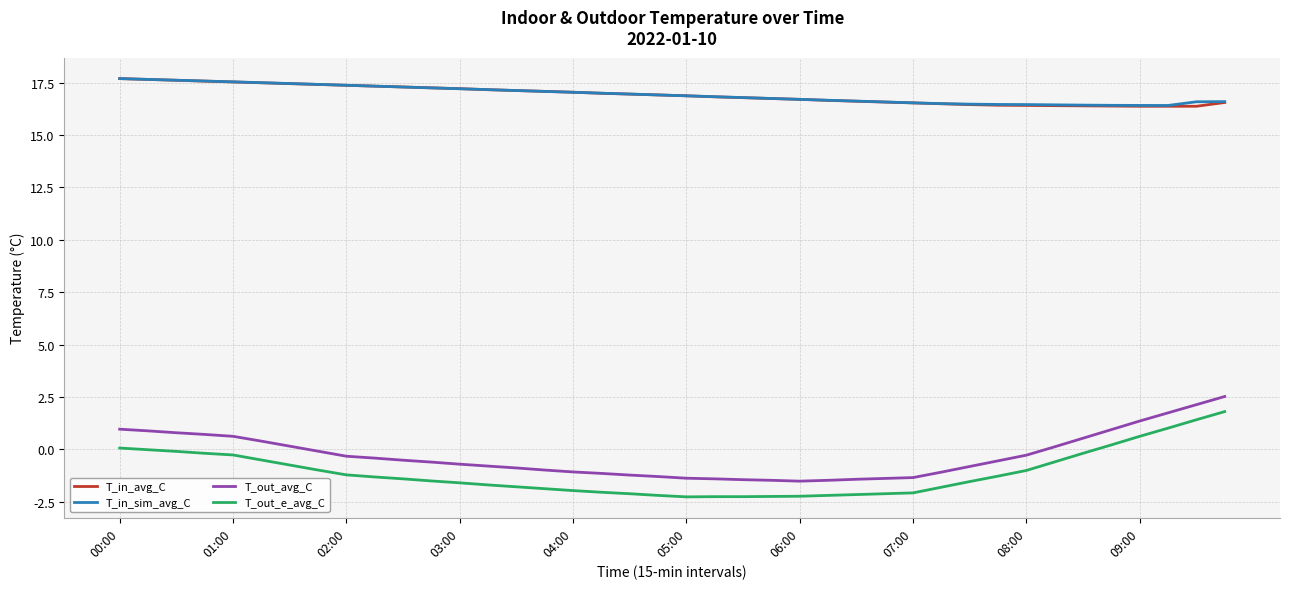

True or false: T_out_avg_C and T_in_avg_C cross at least once.

False